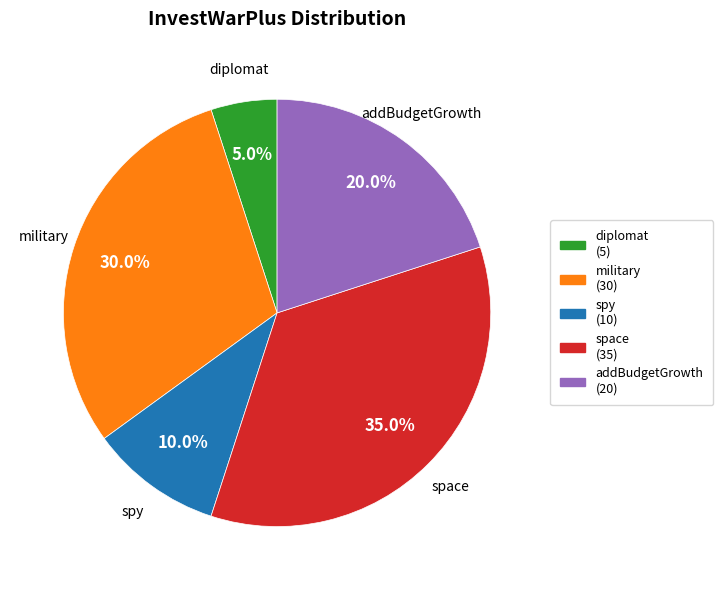

To the nearest percent, what is the combined percentage of diplomat and space?

40%